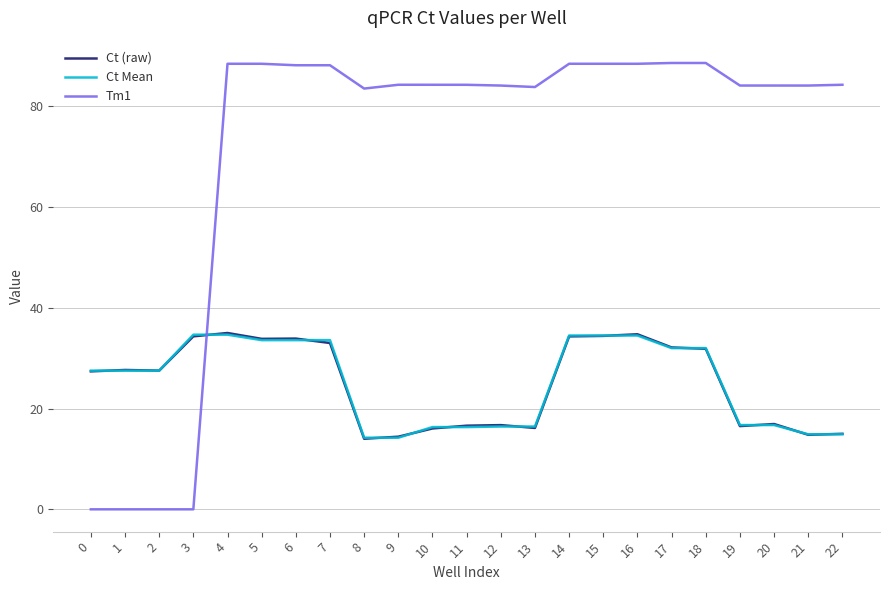

What is the maximum value shown in the chart?

88.6